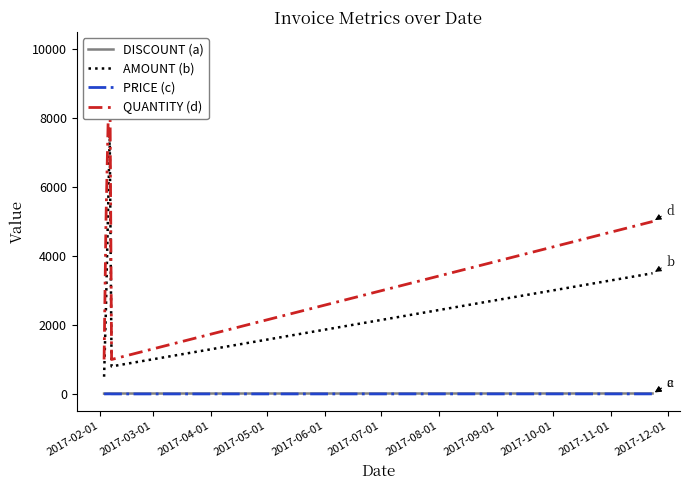

True or false: AMOUNT (b) and PRICE (c) cross at least once.

False